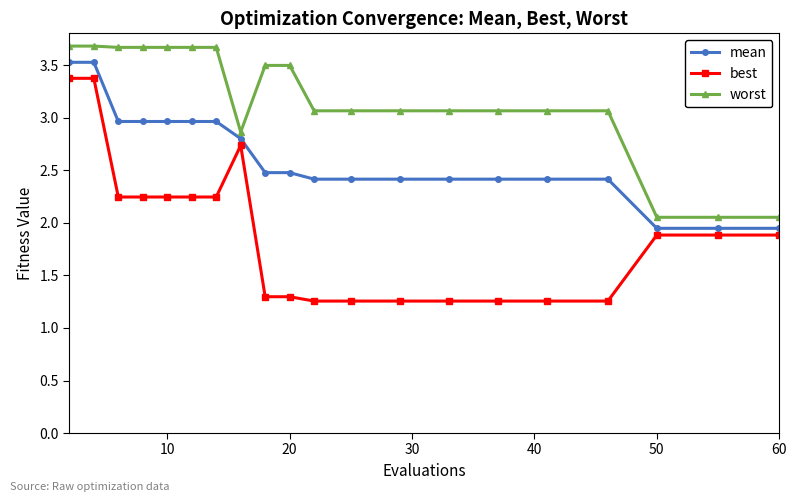

What is the sum of all best values?

37.8